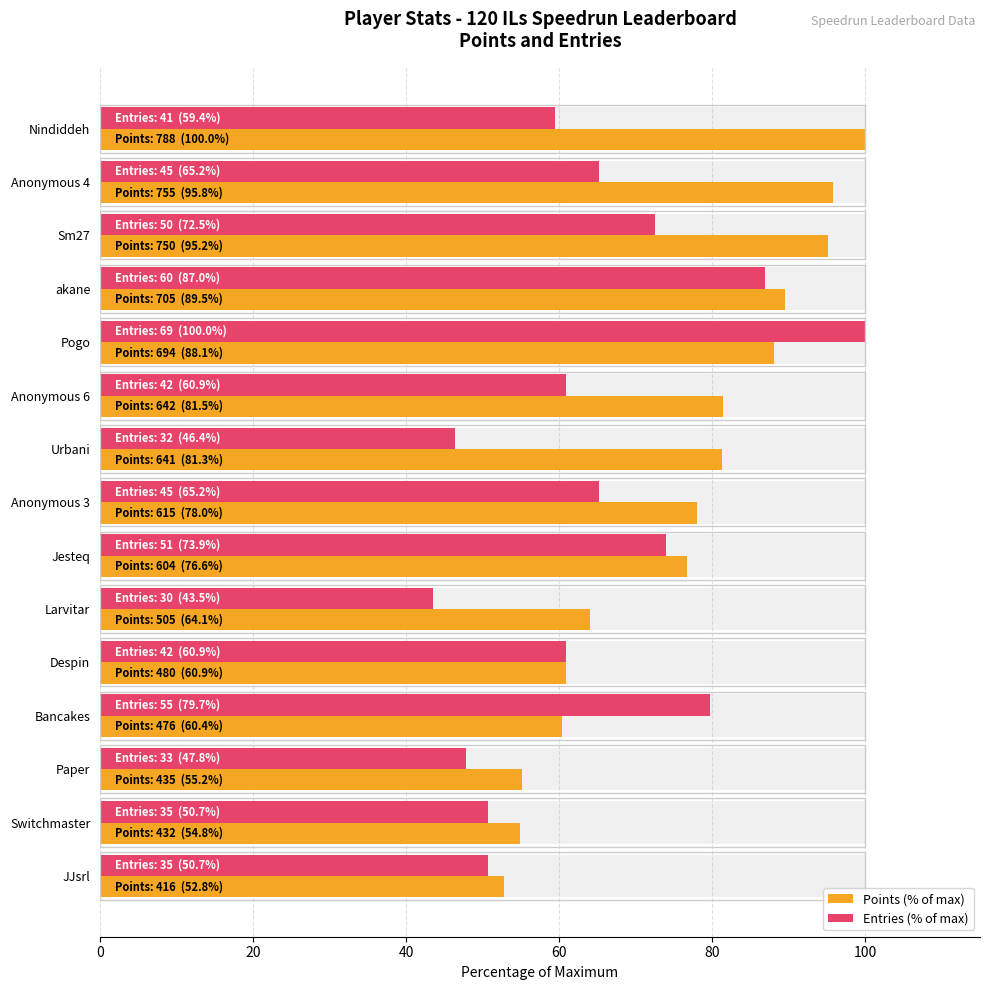

What value does the Entries (% of max) series have at Jesteq?

73.9